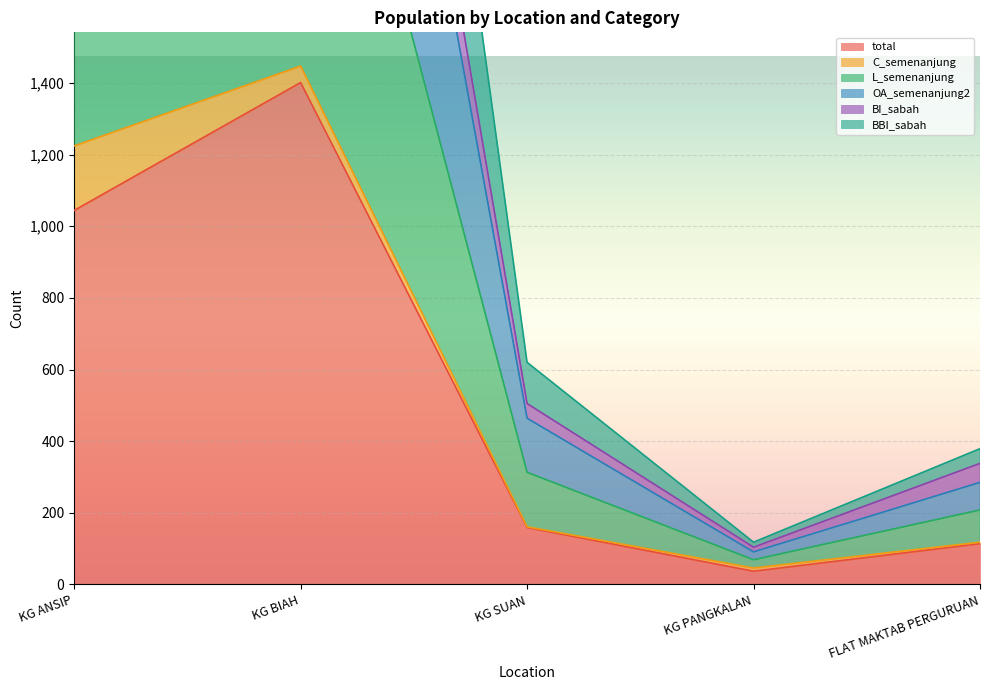

What is the total value across all series at KG ANSIP?

12843